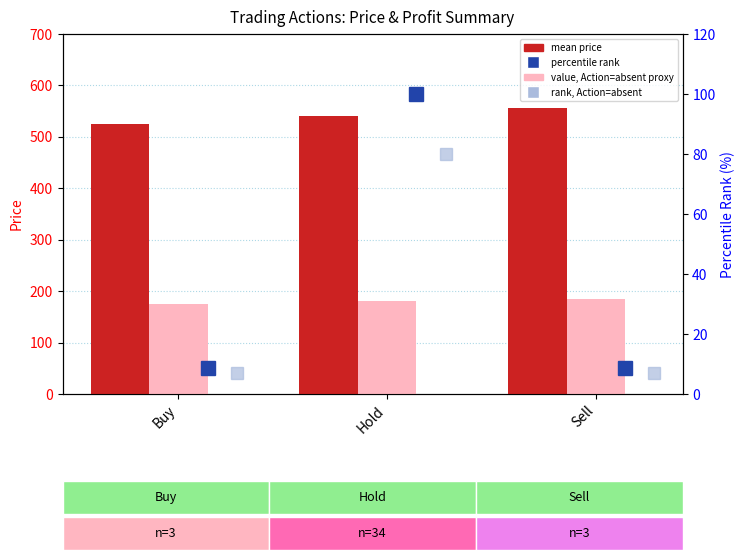

What is the difference between the highest and lowest values at Sell?

549.8